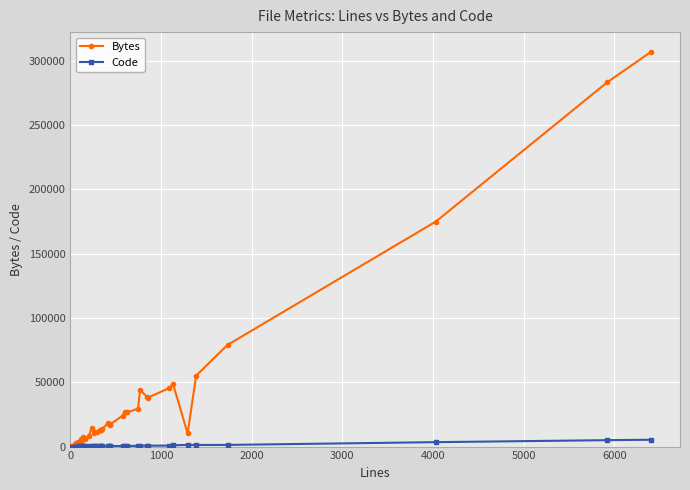

How many data points does each series have?

40